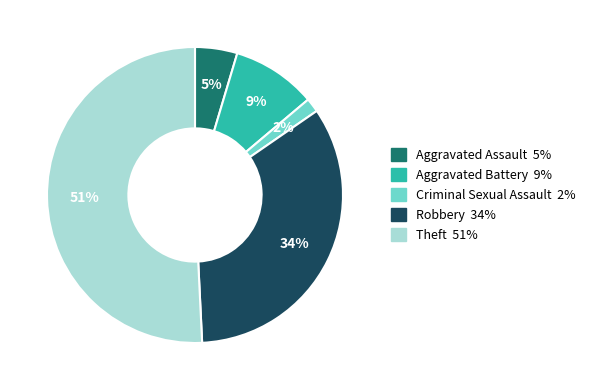

Rank the categories by value from lowest to highest.

Criminal Sexual Assault, Aggravated Assault, Aggravated Battery, Robbery, Theft